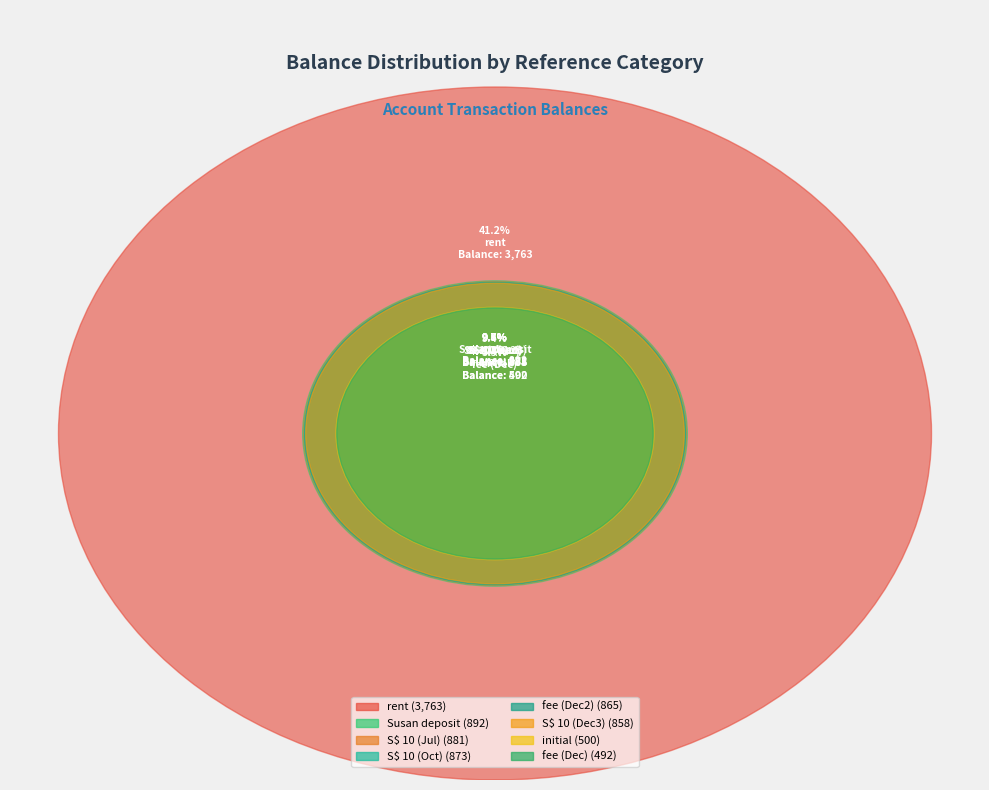

Is S$ 10 the majority of the pie?

No